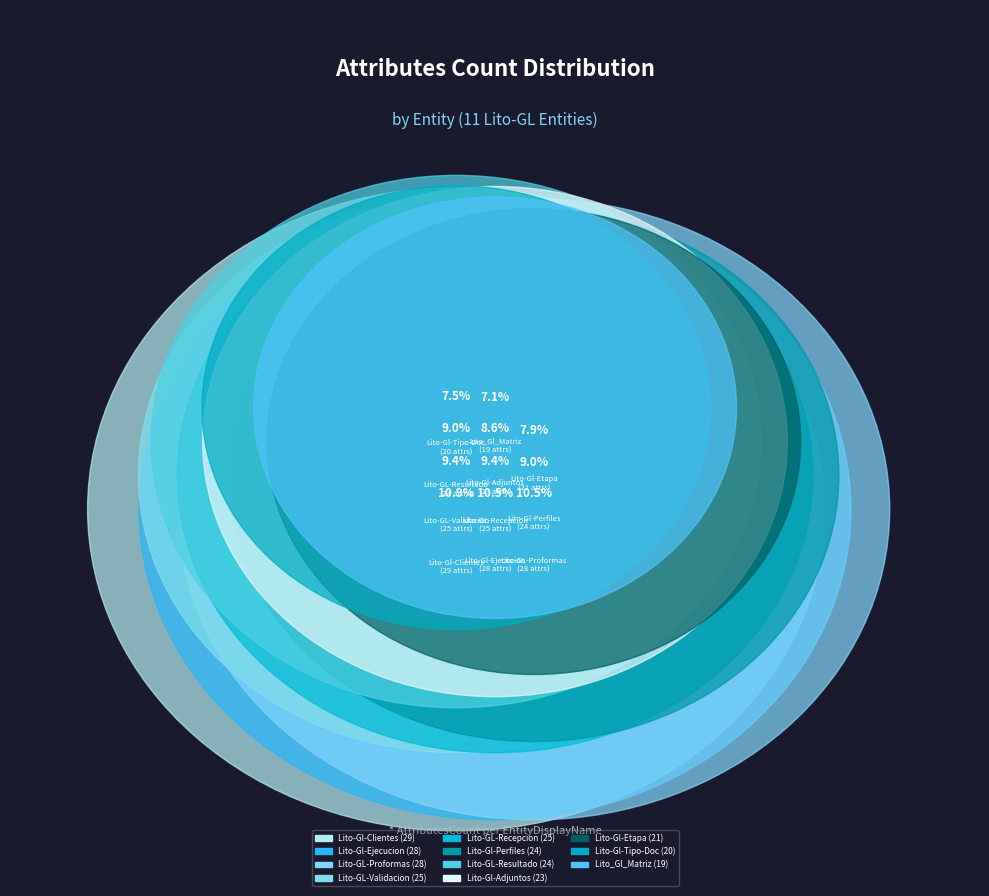

To the nearest percent, what is the average slice percentage?

9%